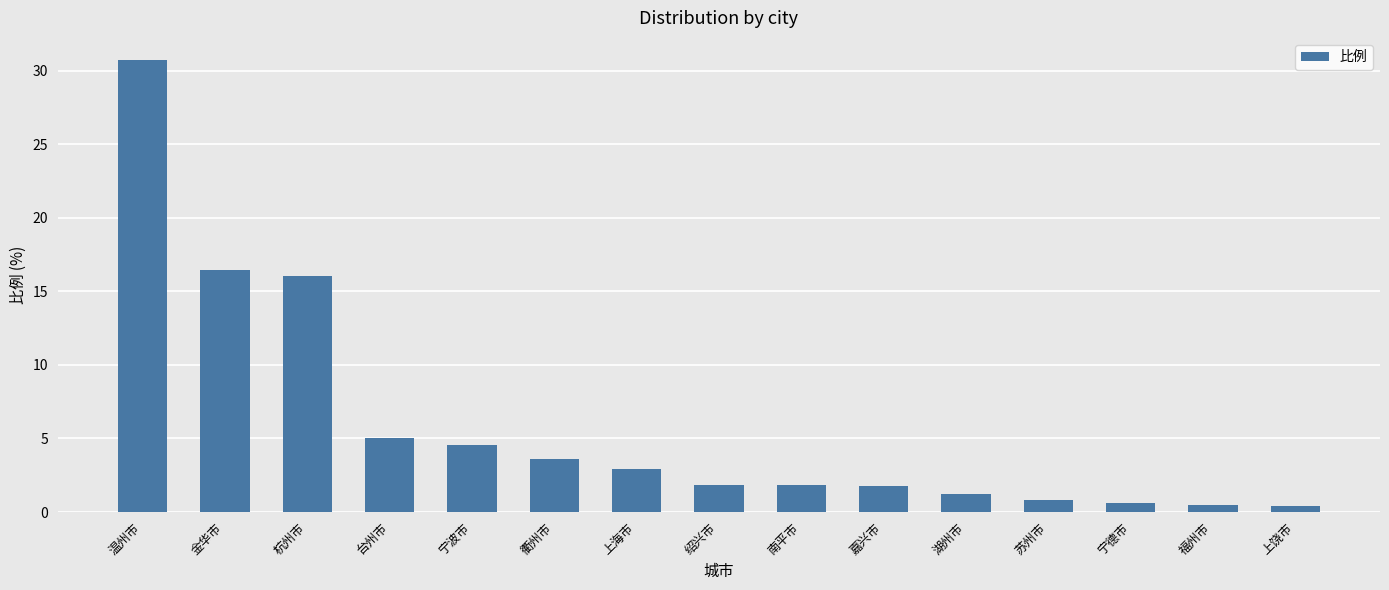

True or false: the data shows 2.9 at 上海市.

True